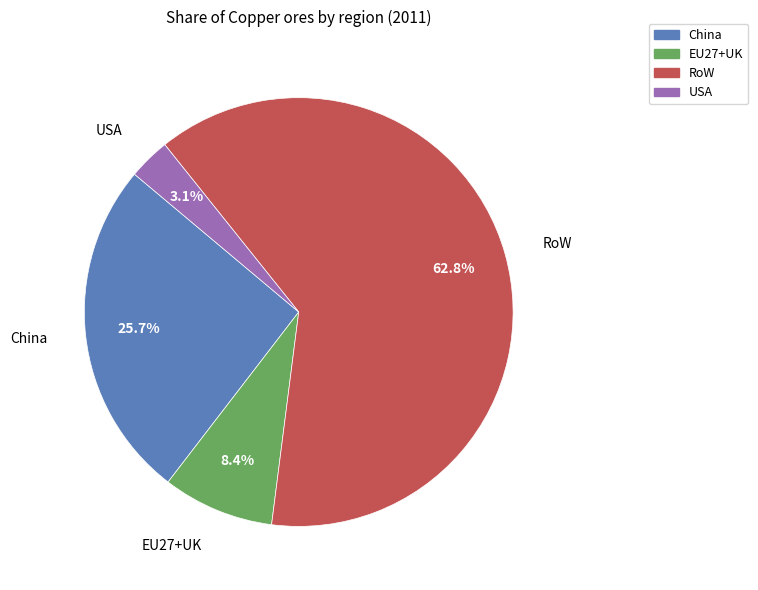

How many slices are in this pie chart?

4